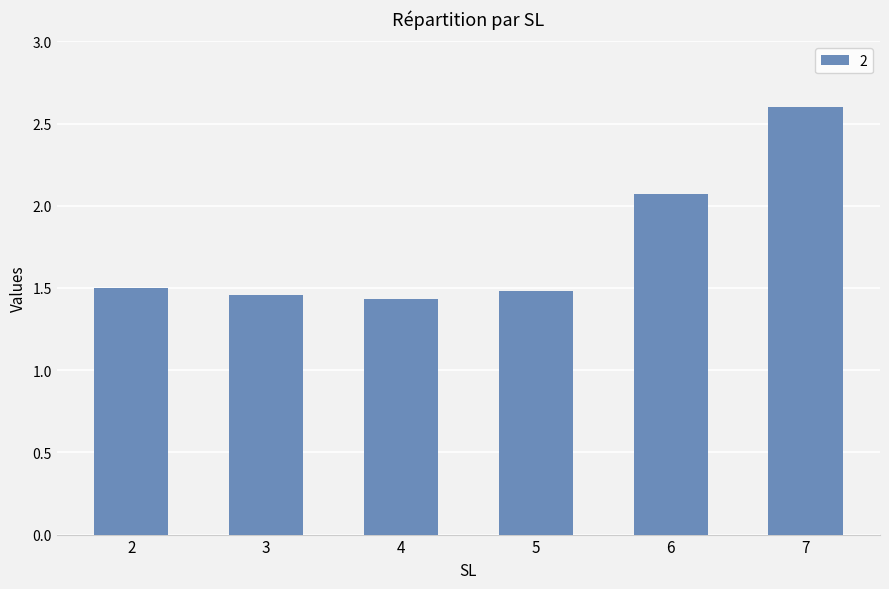

The value at 2 is 0.7. True or false?

False